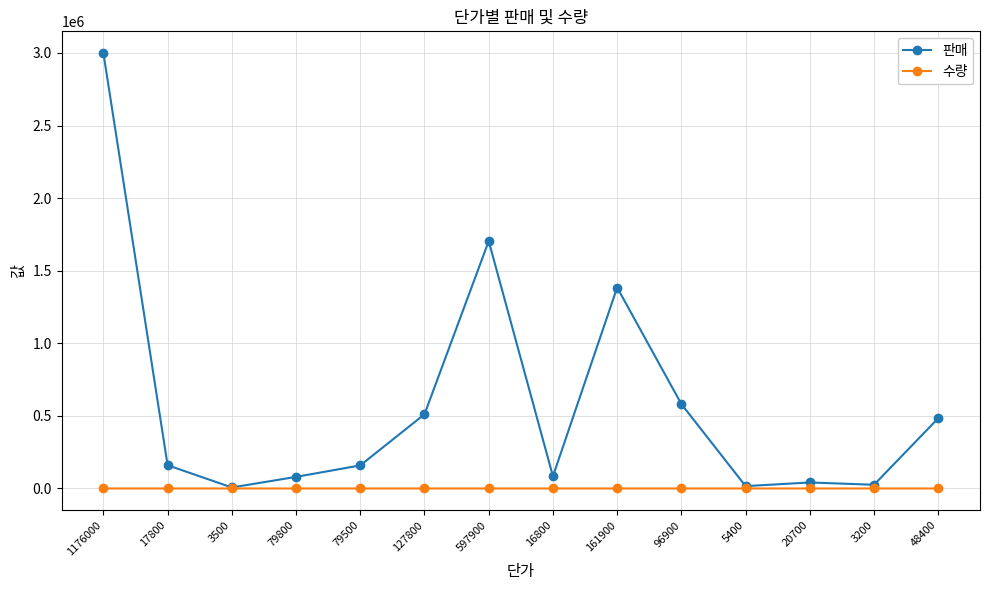

What is the sum of the 수량 values at 17800 and 79800?

10